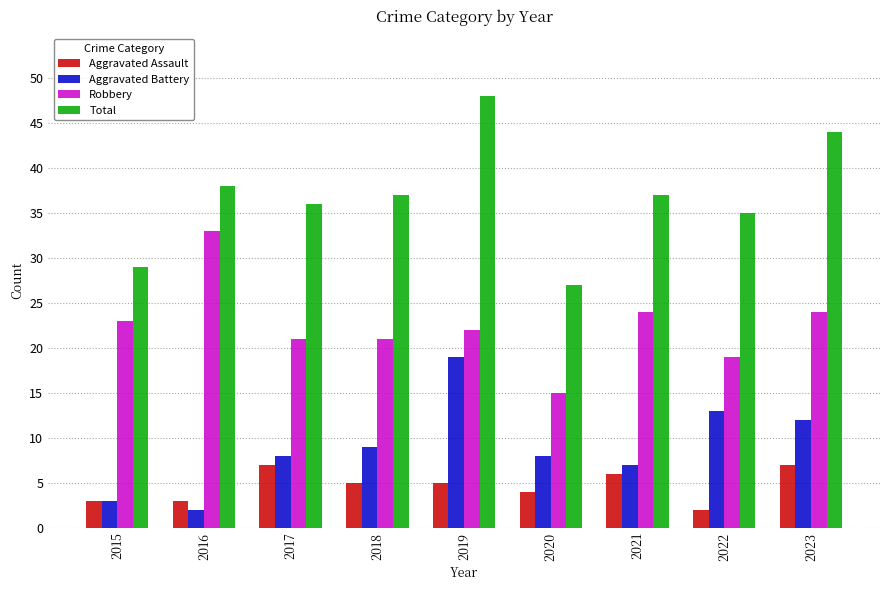

How many distinct data groups are displayed?

4